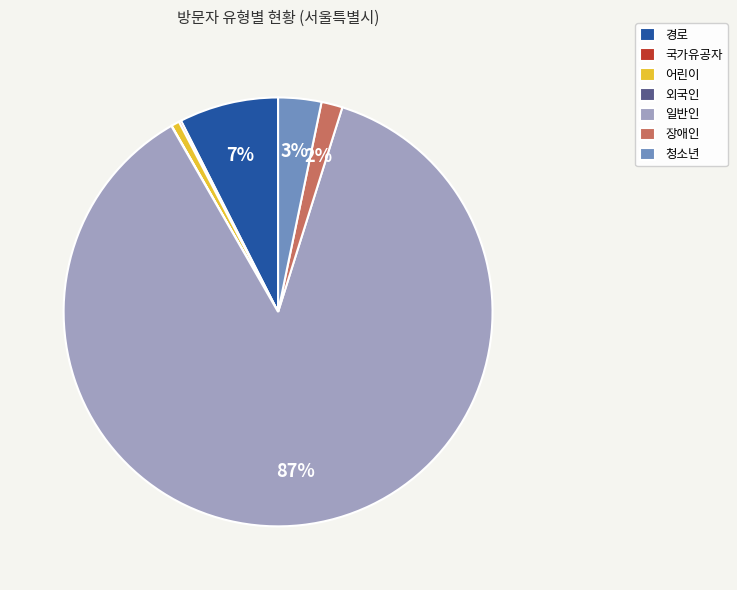

Which category has the biggest portion of the pie?

일반인